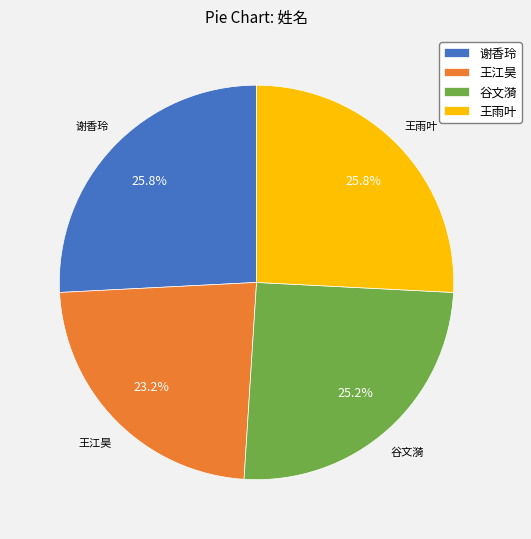

What percentage is the 王江昊 slice, to the nearest percent?

23%